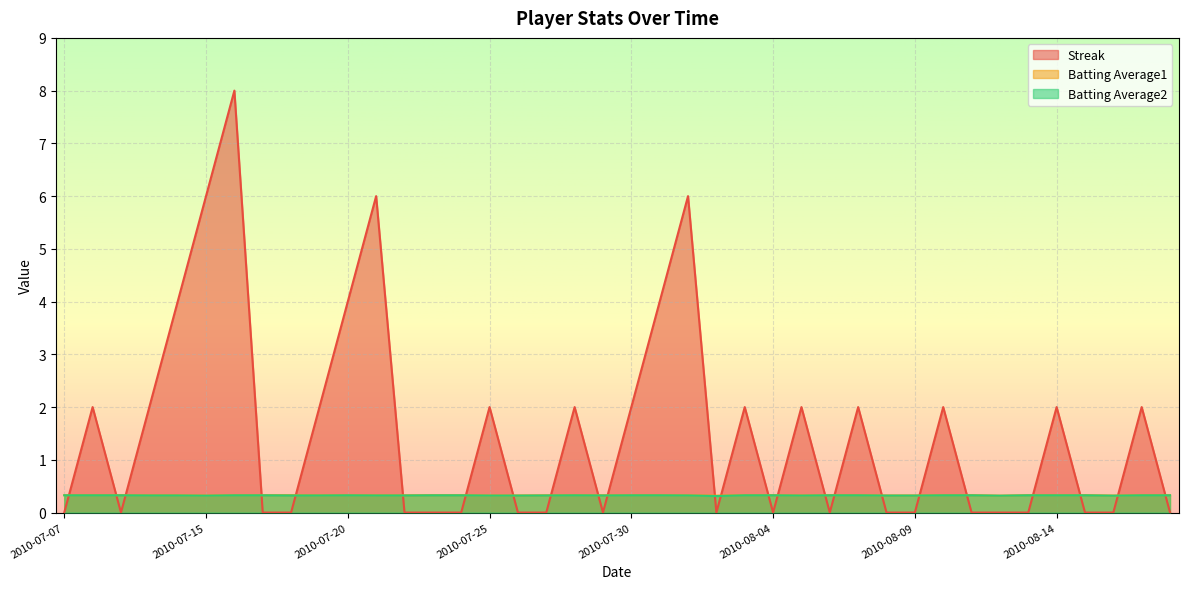

What is the sum of all Batting Average1 values?

13.1